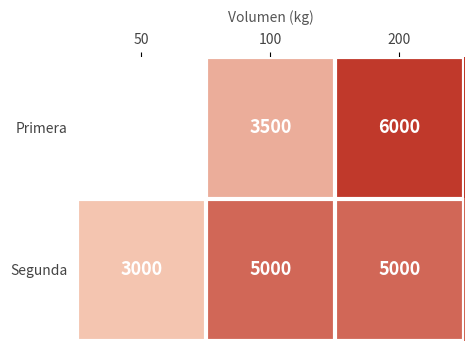

Is the value of Segunda at 100 greater than the value of Primera at 100?

Yes